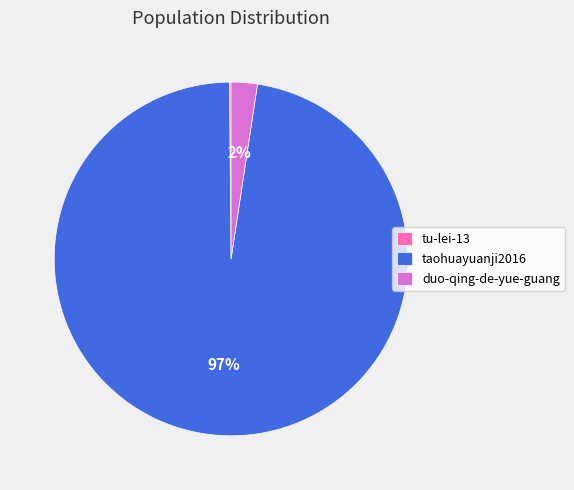

What is the largest slice in the pie chart?

taohuayuanji2016